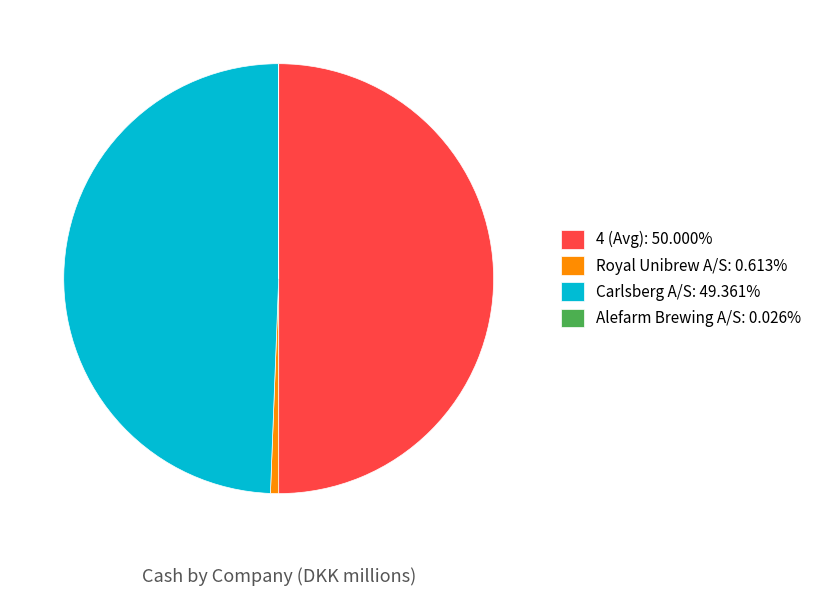

Is Royal Unibrew A/S: 0.613% the majority of the pie?

No